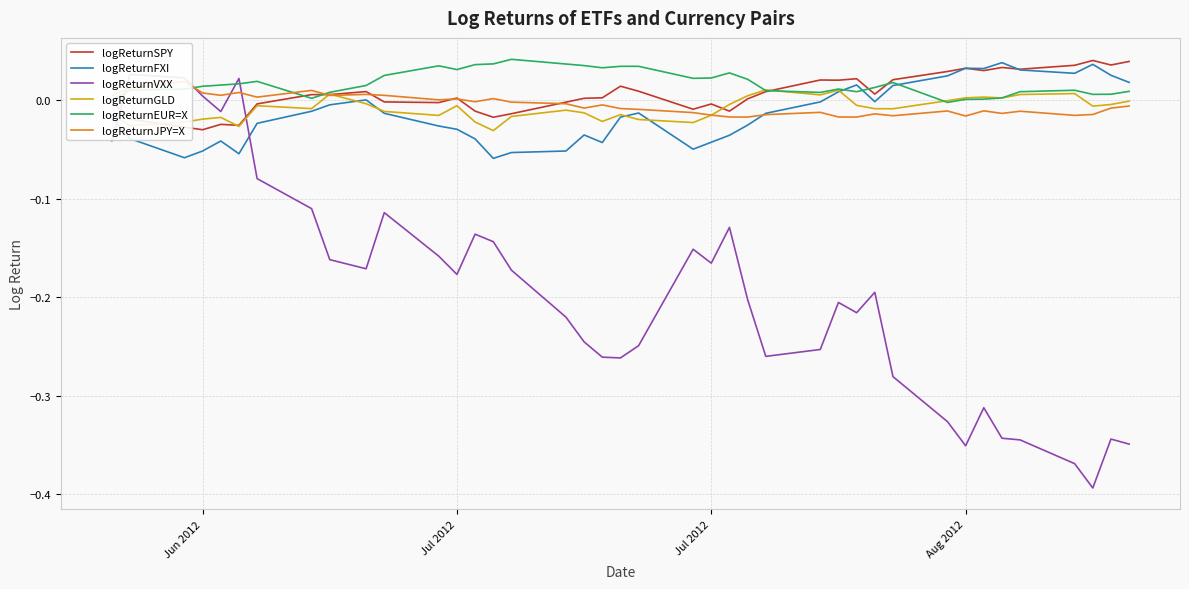

Which series has the largest range (max minus min)?

logReturnVXX